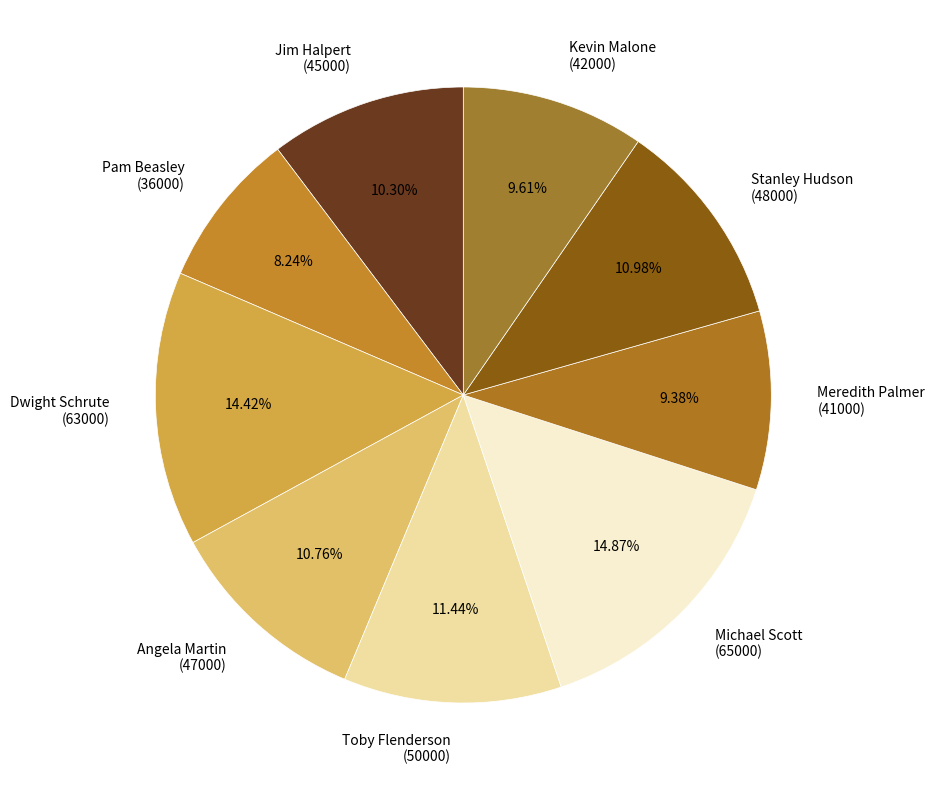

Combined, do Michael Scott (65000) and Meredith Palmer (41000) account for over 50%?

No